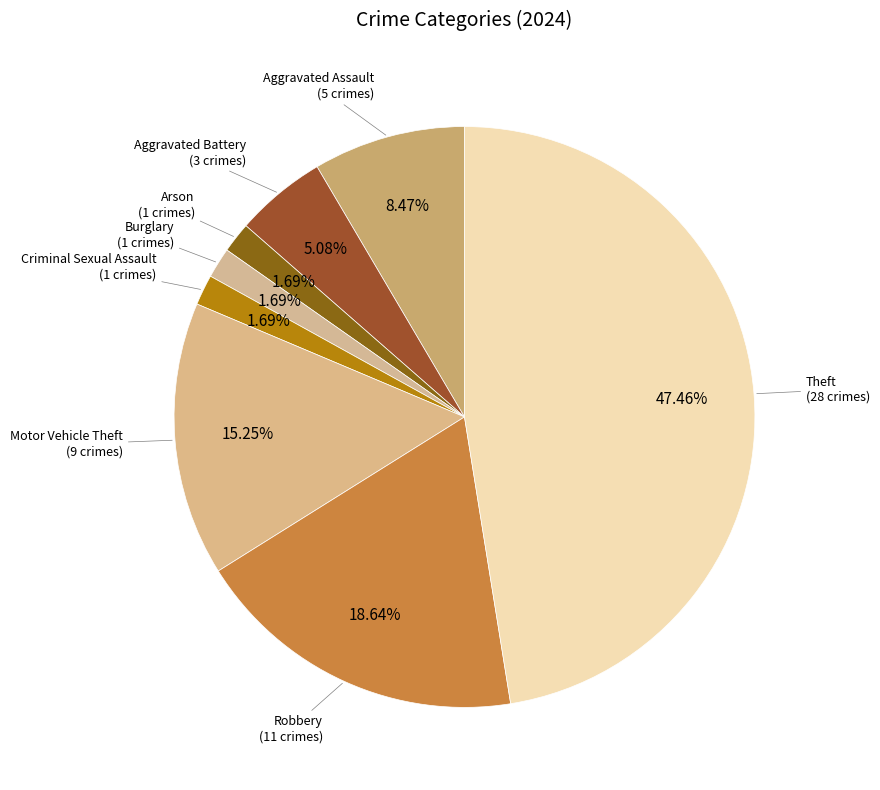

Is Motor Vehicle Theft the majority of the pie?

No